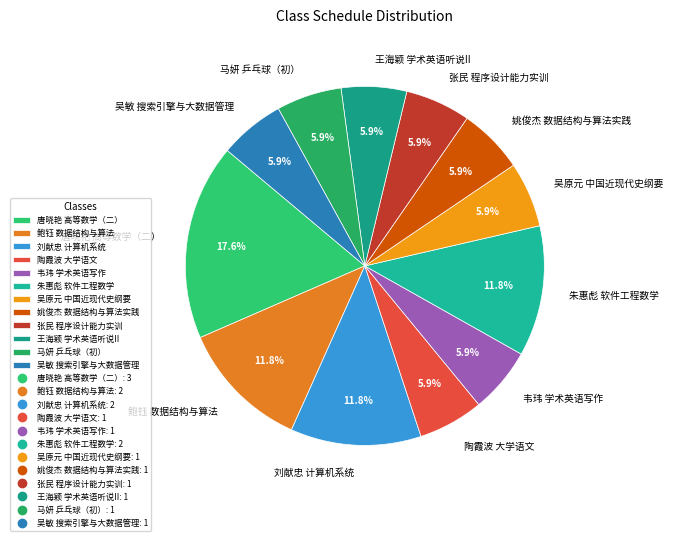

What percentage do 吴敏 搜索引擎与大数据管理 and 姚俊杰 数据结构与算法实践 together represent?

11.8%